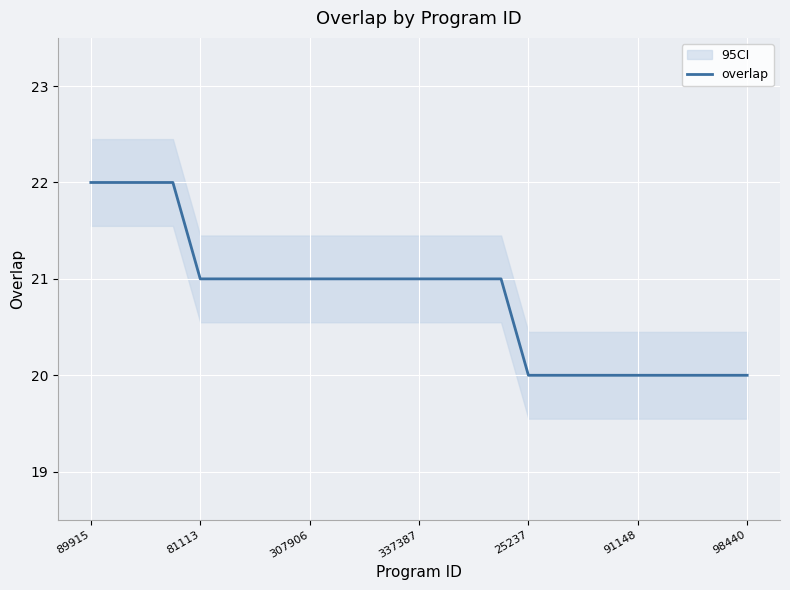

The value of overlap at 25237 is 5. True or false?

False